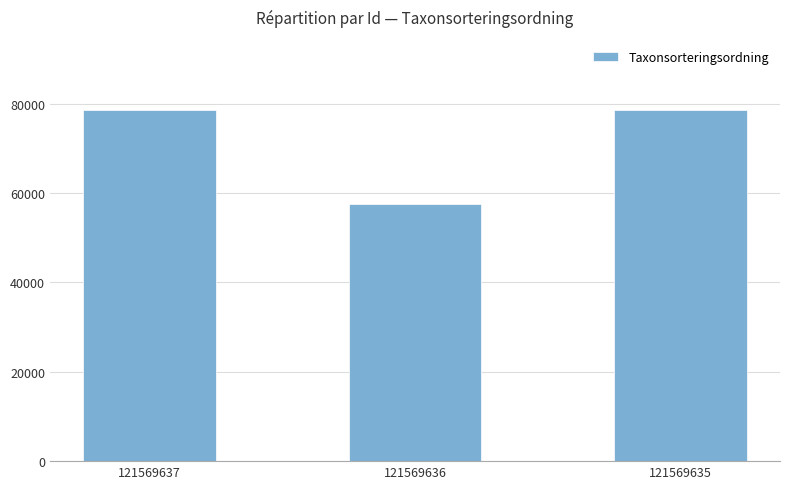

At which category does the chart reach its minimum across all series?

121569636